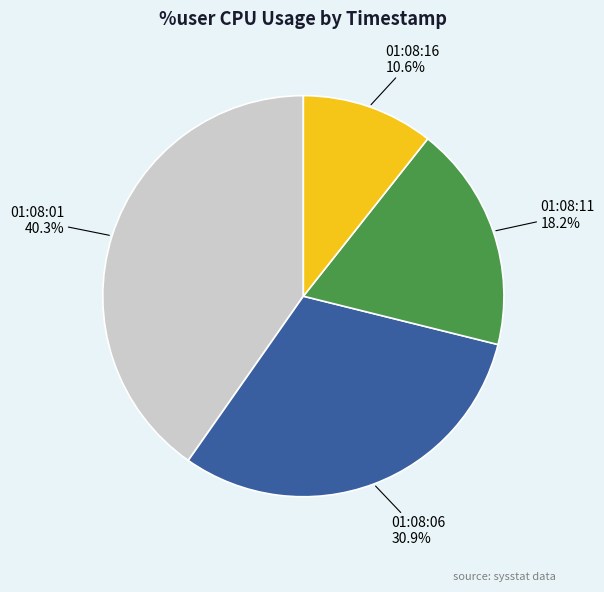

Does any single category account for the majority?

No